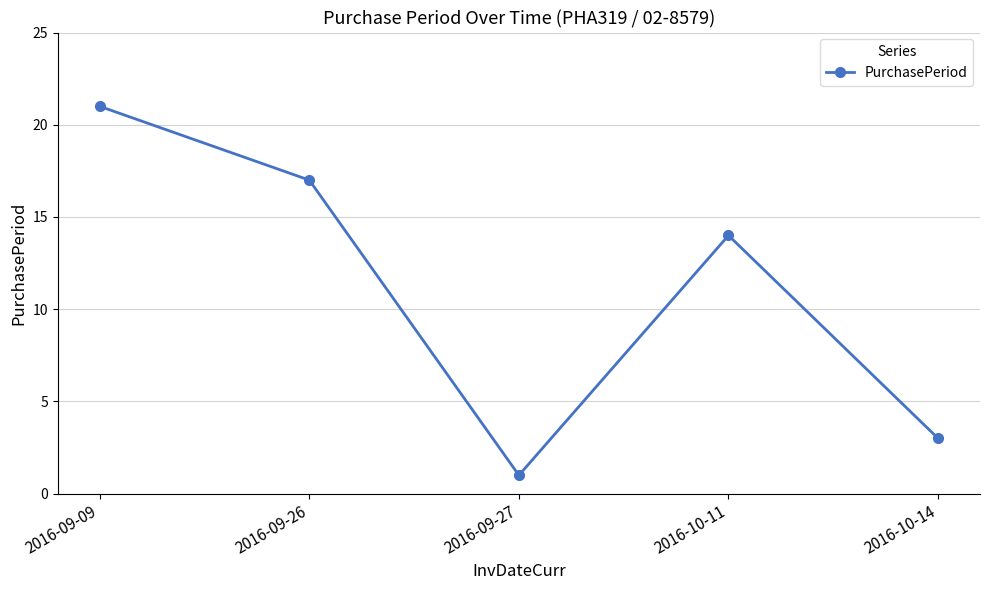

How many data points does each series have?

5